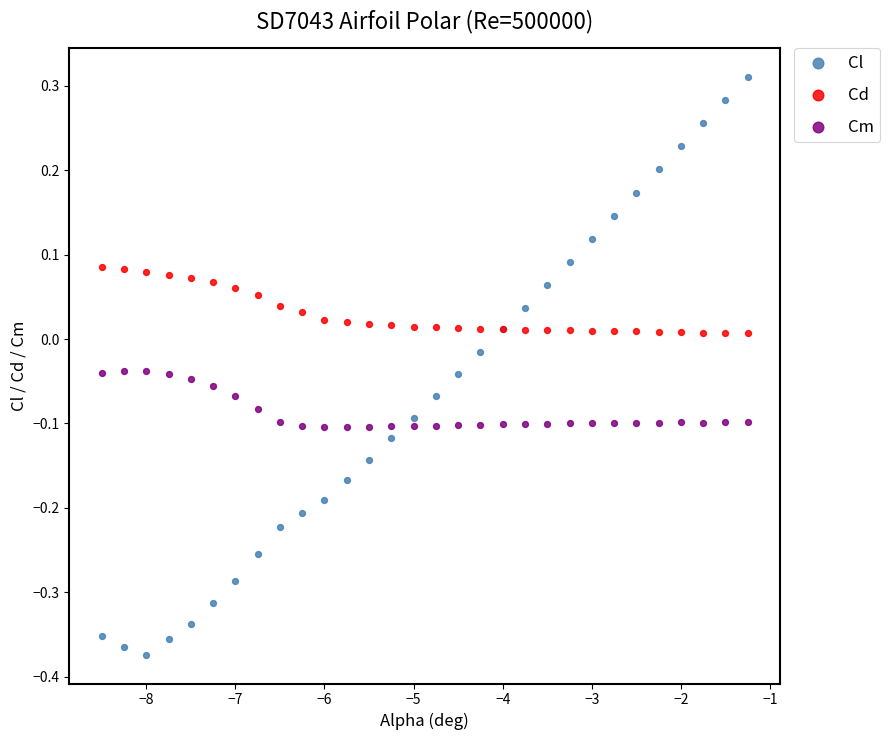

Which series has the widest spread of Y values?

Cl